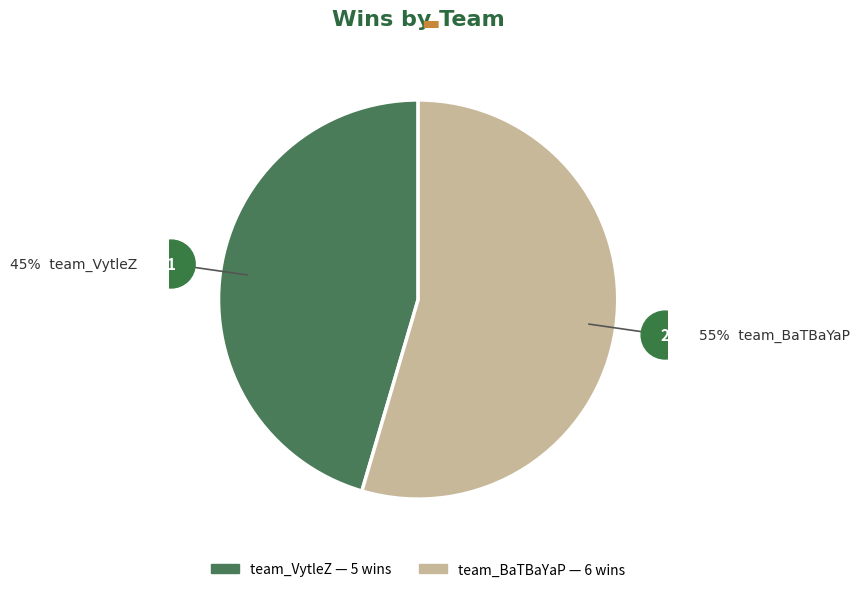

The team_BaTBaYaP slice represents 55% of the pie. True or false?

True